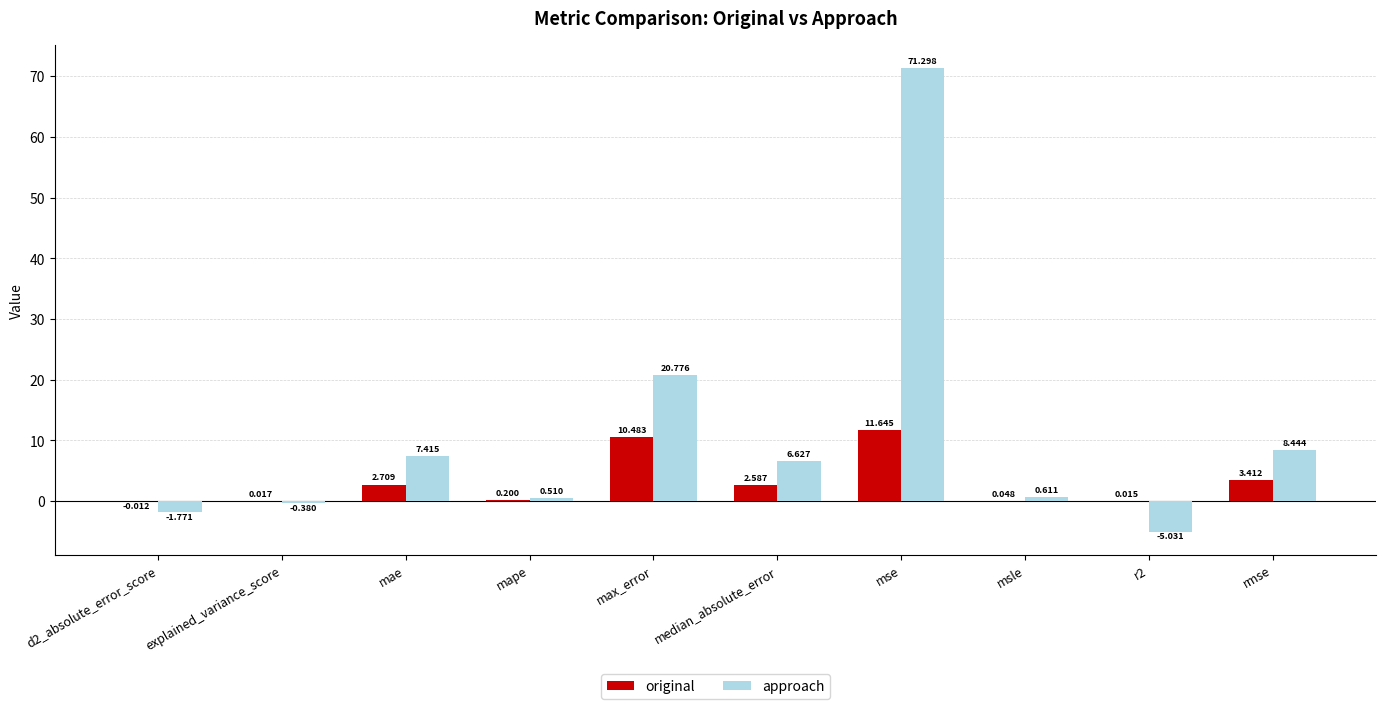

Count the number of data series in this chart.

2